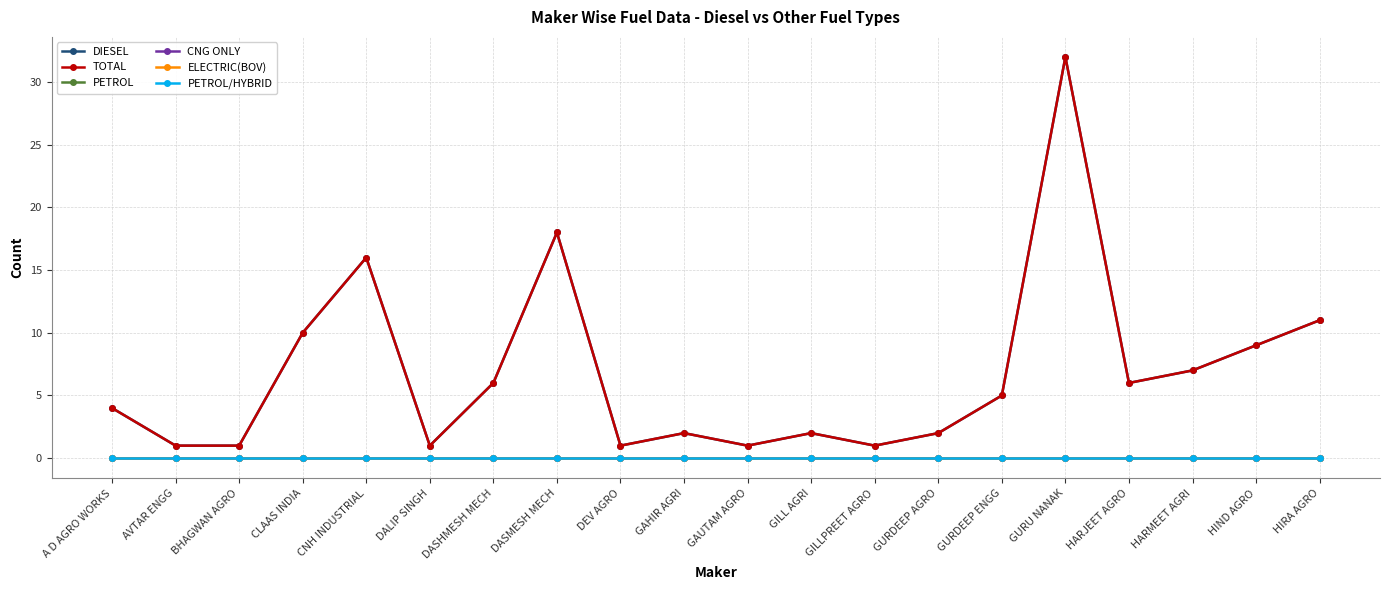

Reading left to right, extract all data points from this chart.

DIESEL: 4	1	1	10	16	1	6	18	1	2	1	2	1	2	5	32	6	7	9	11
TOTAL: 4	1	1	10	16	1	6	18	1	2	1	2	1	2	5	32	6	7	9	11
PETROL: 0	0	0	0	0	0	0	0	0	0	0	0	0	0	0	0	0	0	0	0
CNG ONLY: 0	0	0	0	0	0	0	0	0	0	0	0	0	0	0	0	0	0	0	0
ELECTRIC(BOV): 0	0	0	0	0	0	0	0	0	0	0	0	0	0	0	0	0	0	0	0
PETROL/HYBRID: 0	0	0	0	0	0	0	0	0	0	0	0	0	0	0	0	0	0	0	0